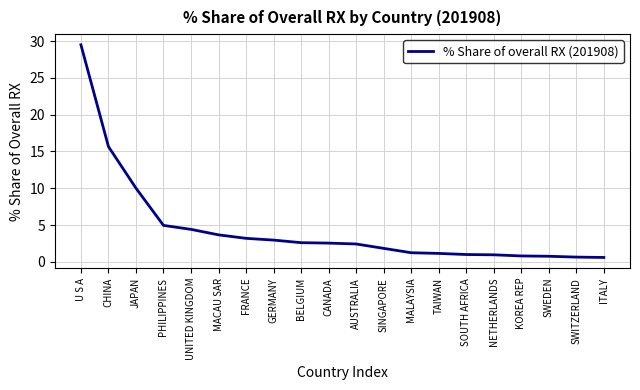

Which label corresponds to the largest value in the chart?

U S A